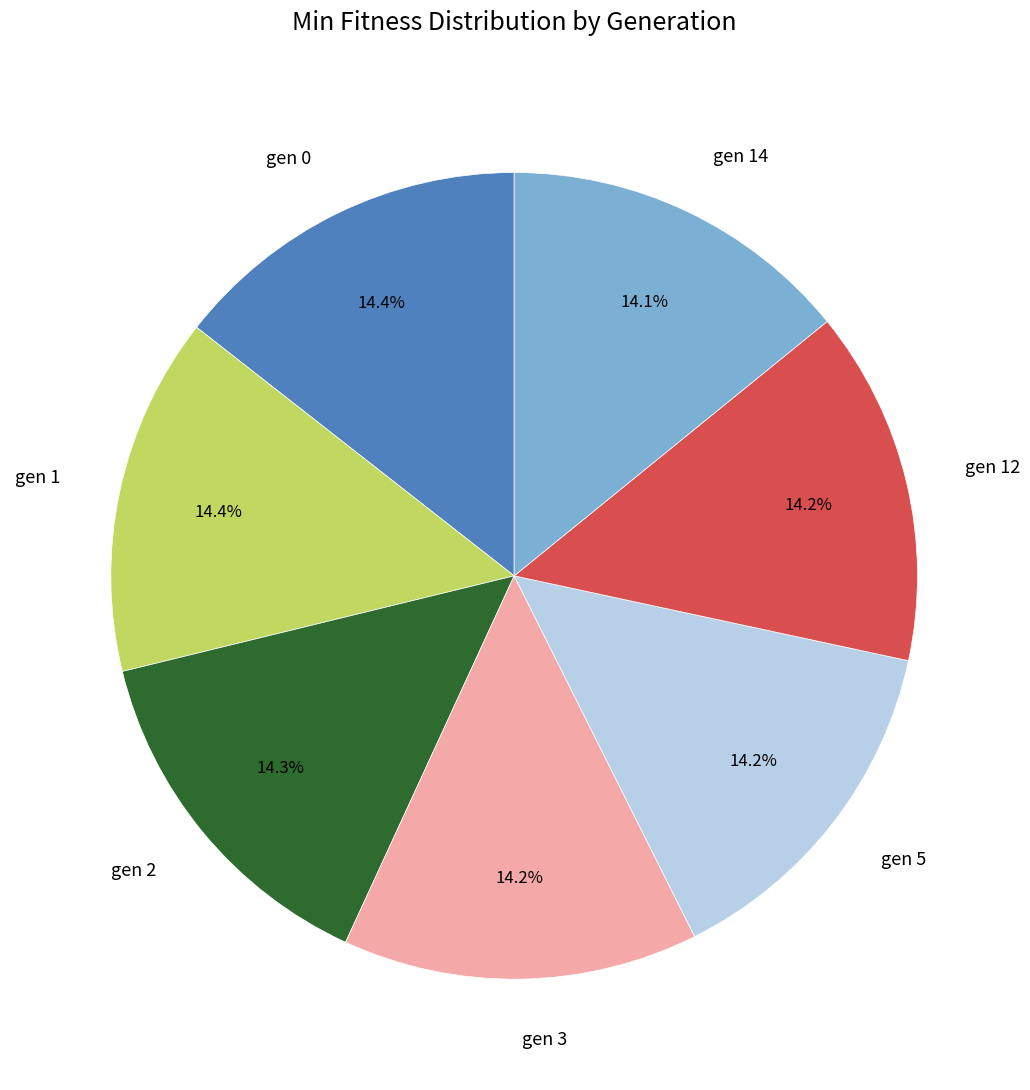

Approximately how many times larger is the value at gen 2 compared to gen 5?

1.0